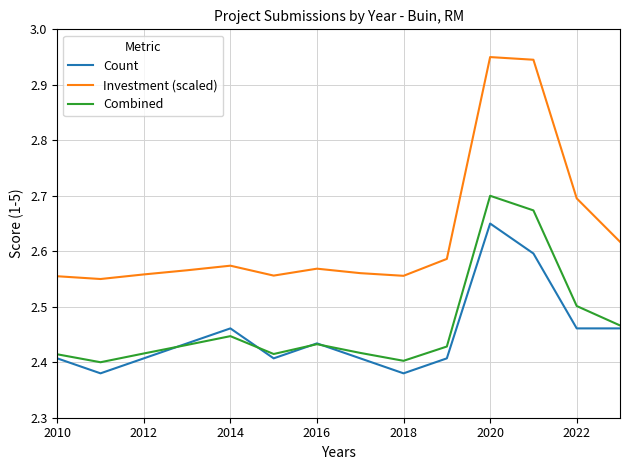

How many series are shown in this chart?

3